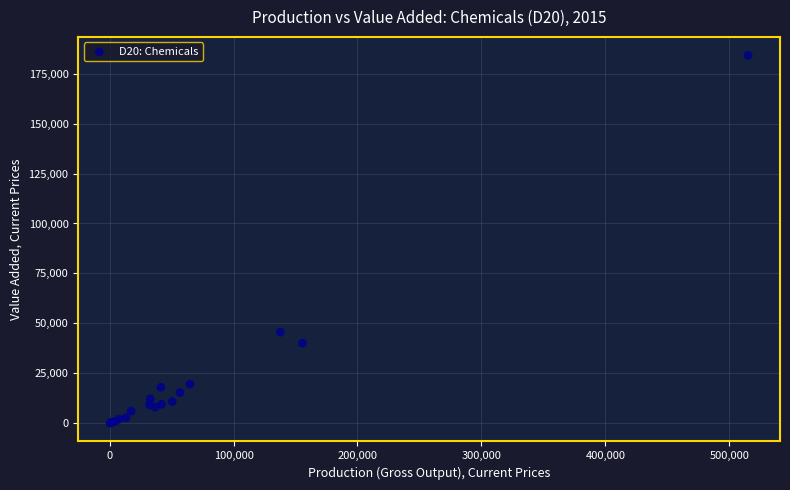

What Y value in the scatter plot is closest to 92149?

45580.0